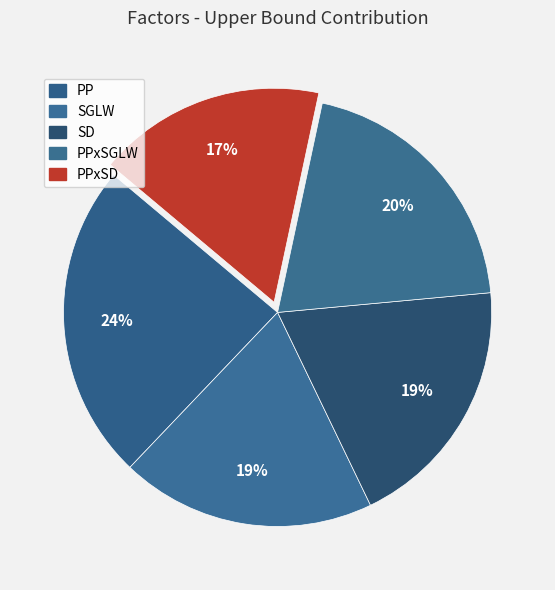

Is PPxSGLW the majority of the pie?

No